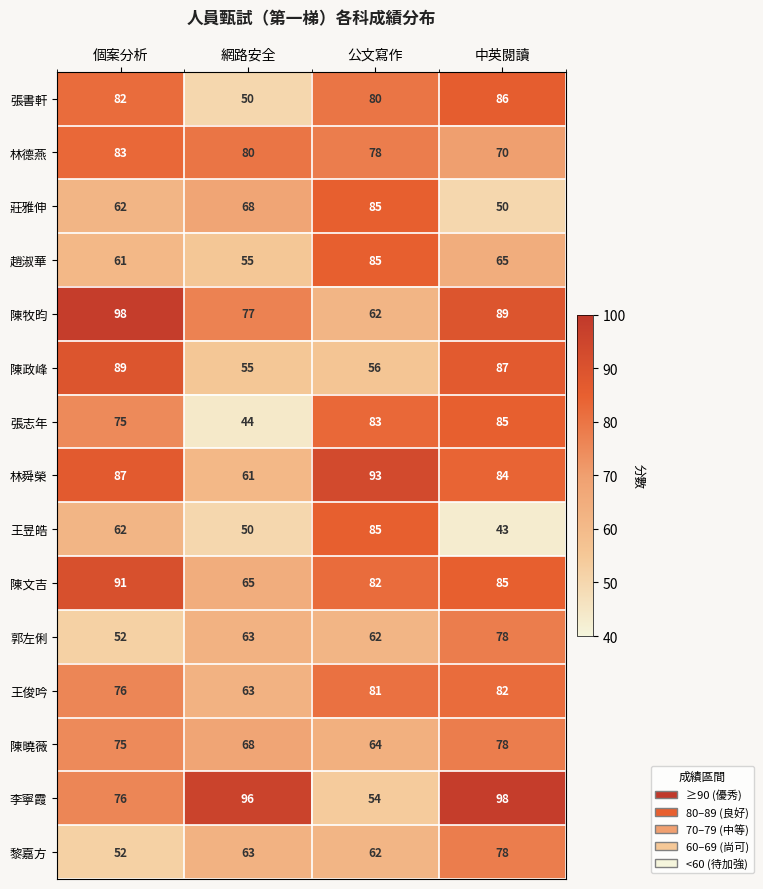

Rank the categories by 陳曉薇 value from lowest to highest.

公文寫作, 網路安全, 個案分析, 中英閱讀